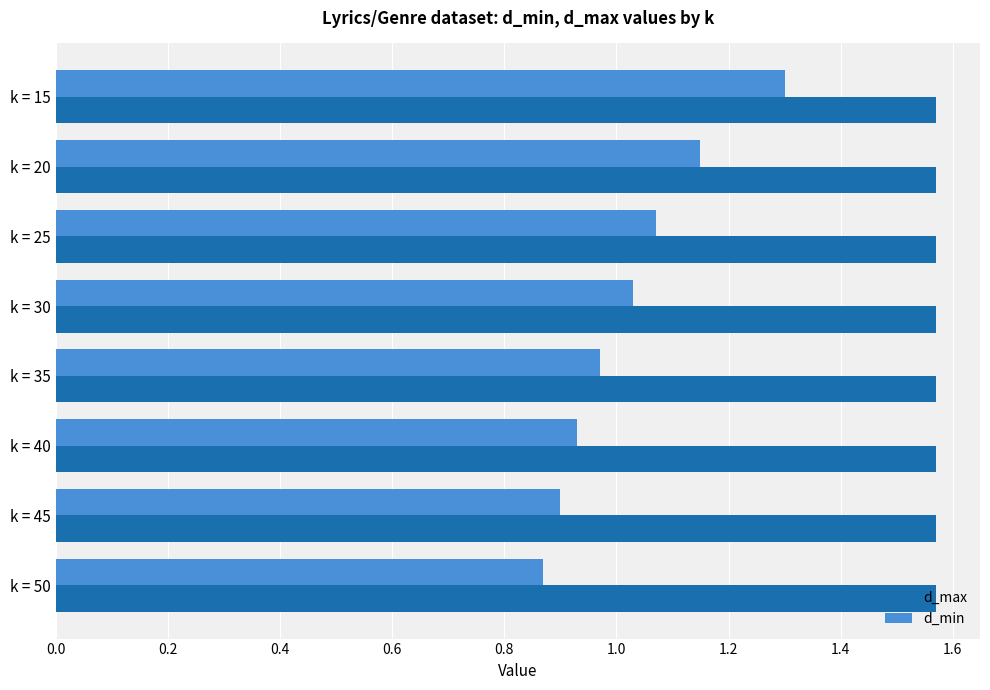

Which series has the widest spread of values?

d_min